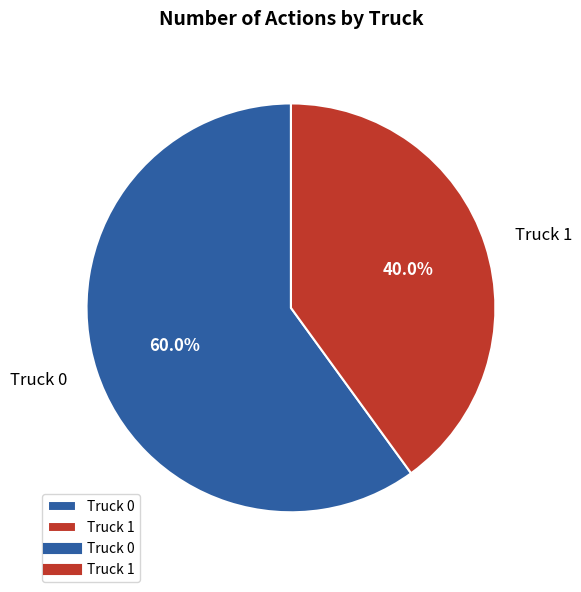

What percentage is NOT represented by Truck 1?

60.0%